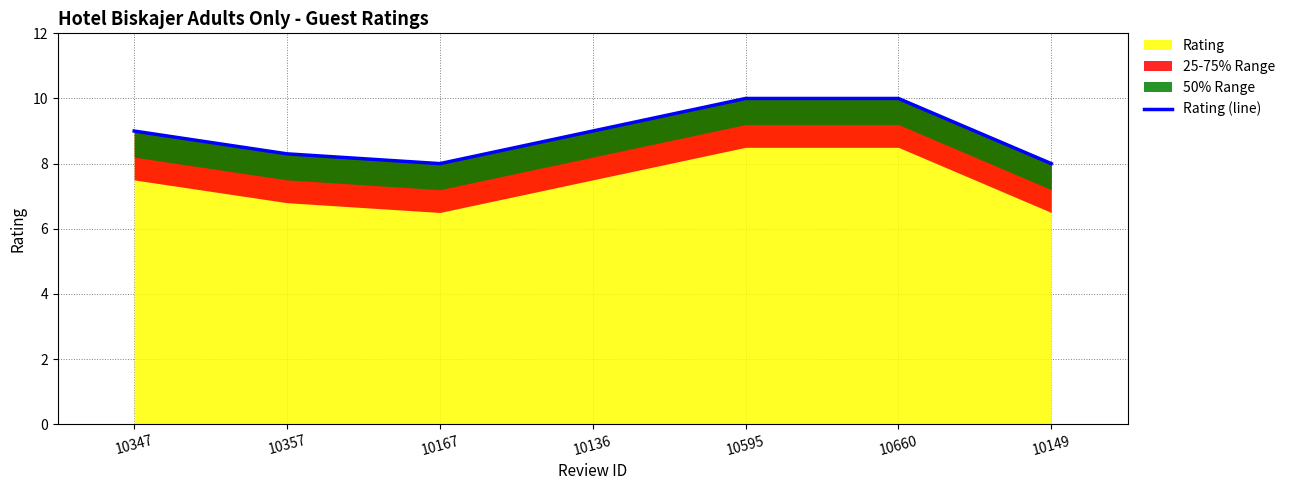

Which category has the highest value across all series?

10595